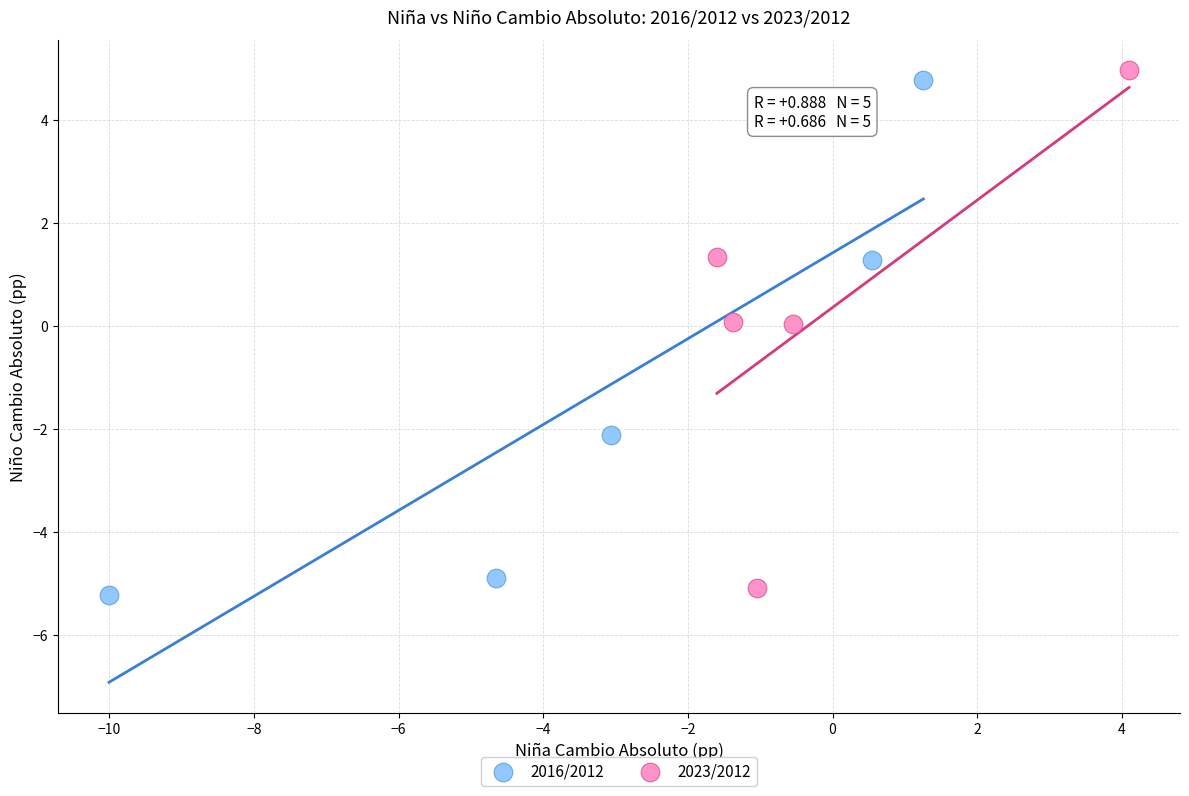

Which series contains the highest Y value?

2023/2012